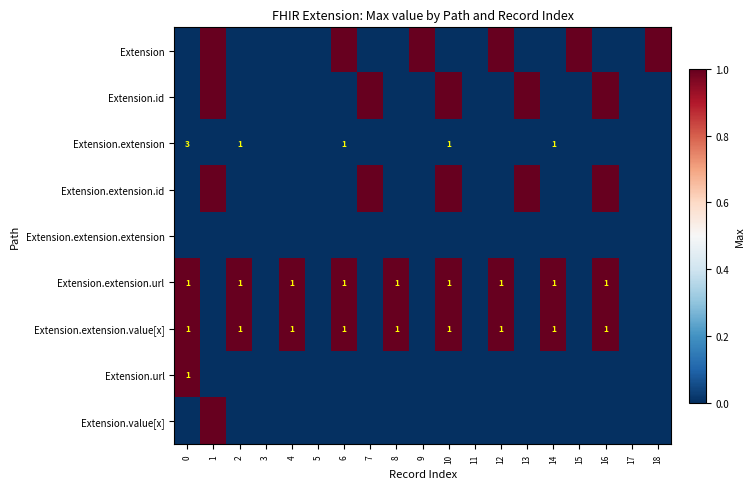

What is the difference between the second highest and minimum values in the Extension series?

1